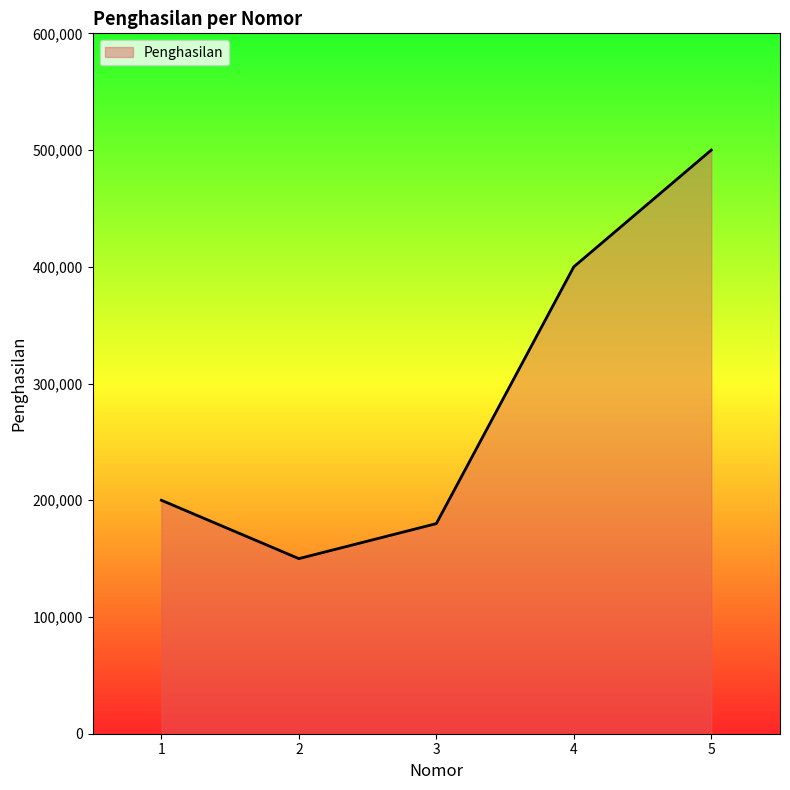

What is the difference between the maximum and minimum values?

350000